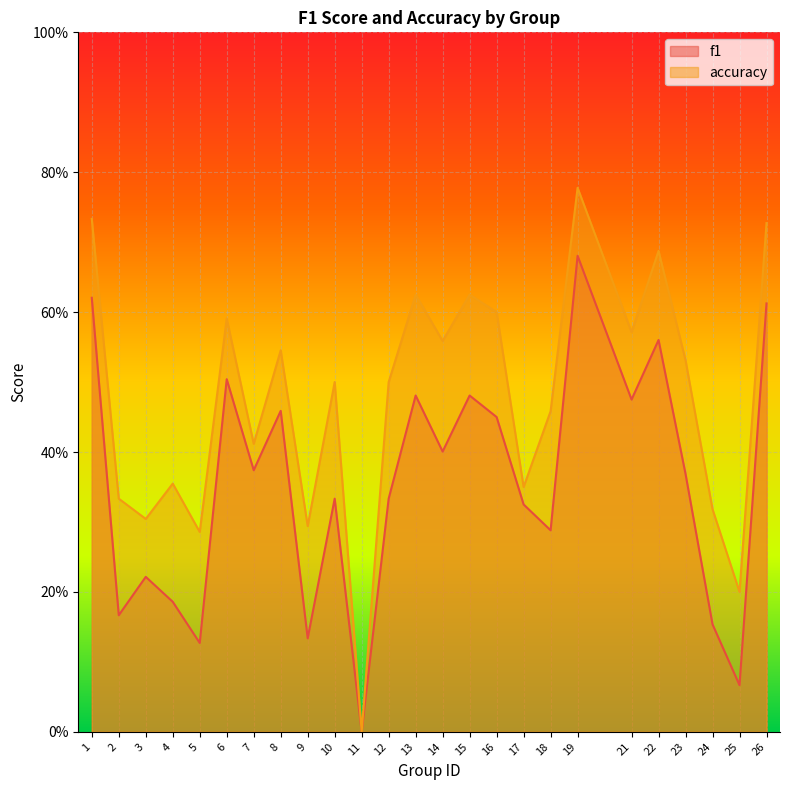

What is the total value across all series at 5?

0.4